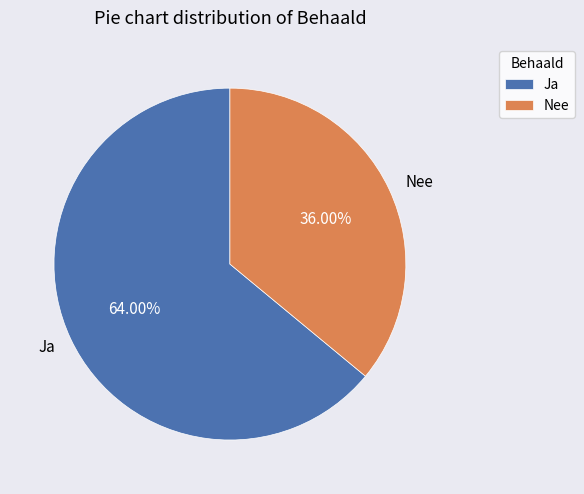

To the nearest percent, what is the difference between the largest and smallest slice percentages?

28%